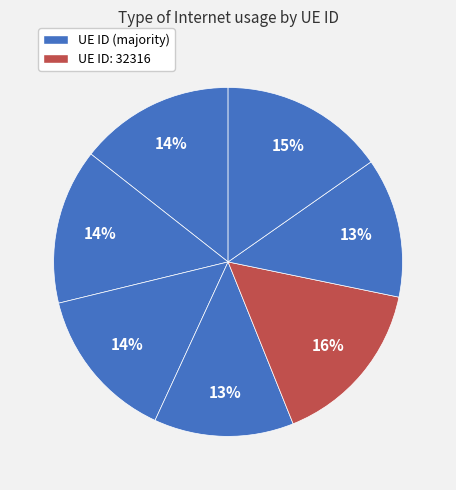

Count the number of slices in the pie.

7